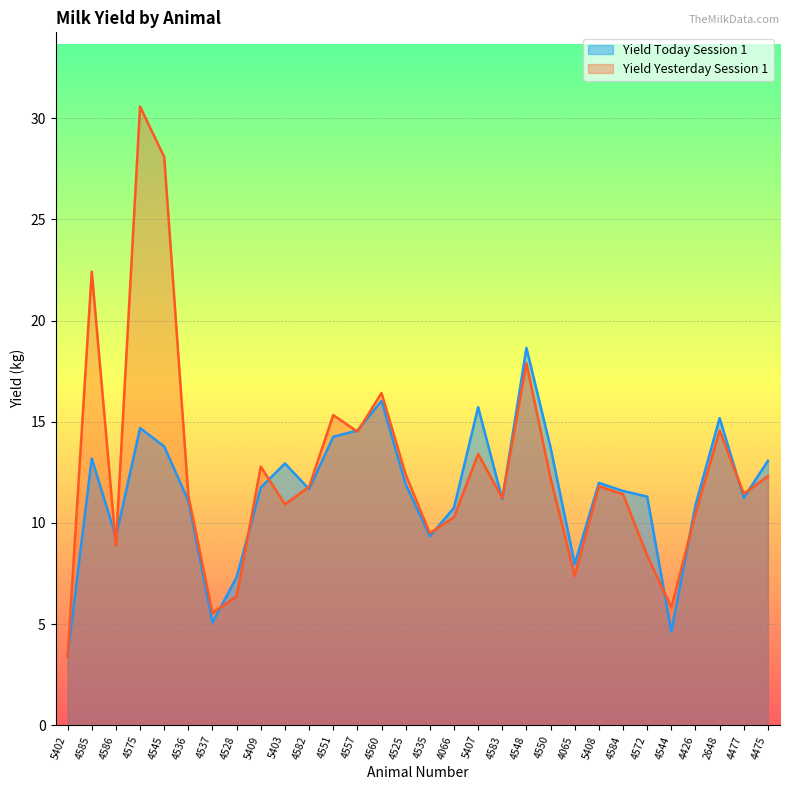

Which series ends up on top after the final intersection of Yield Yesterday Session 1 and Yield Today Session 1?

Yield Today Session 1